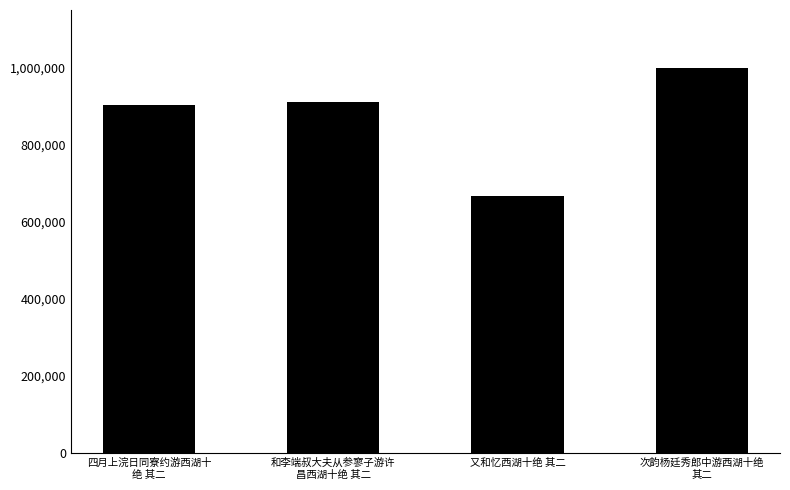

What is the greatest value displayed?

998647